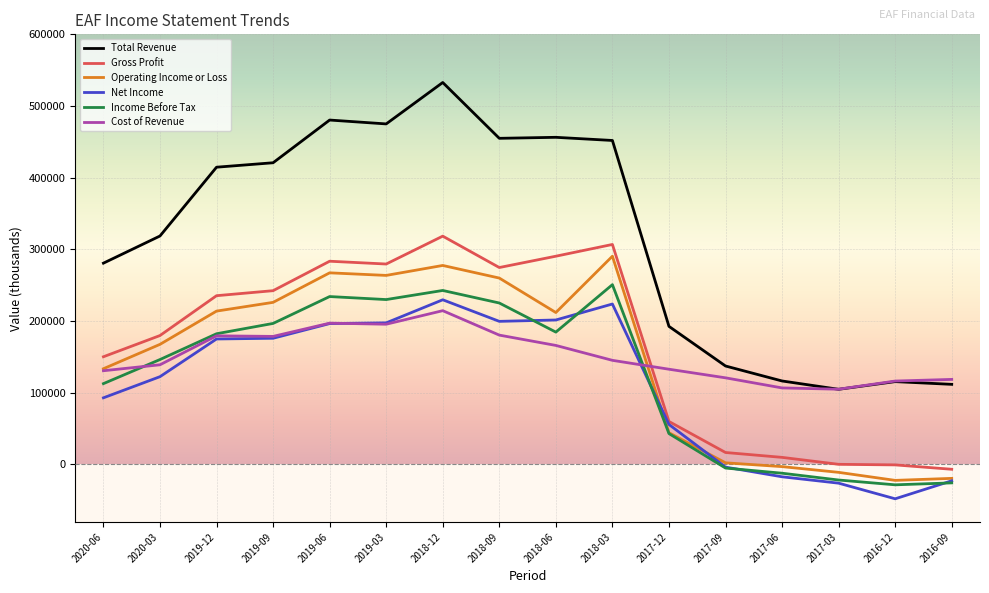

True or false: Operating Income or Loss and Total Revenue intersect in this chart.

False